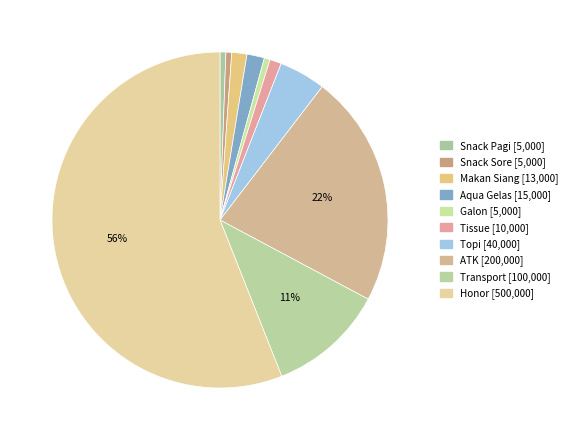

The Snack Sore slice represents 1% of the pie. True or false?

True